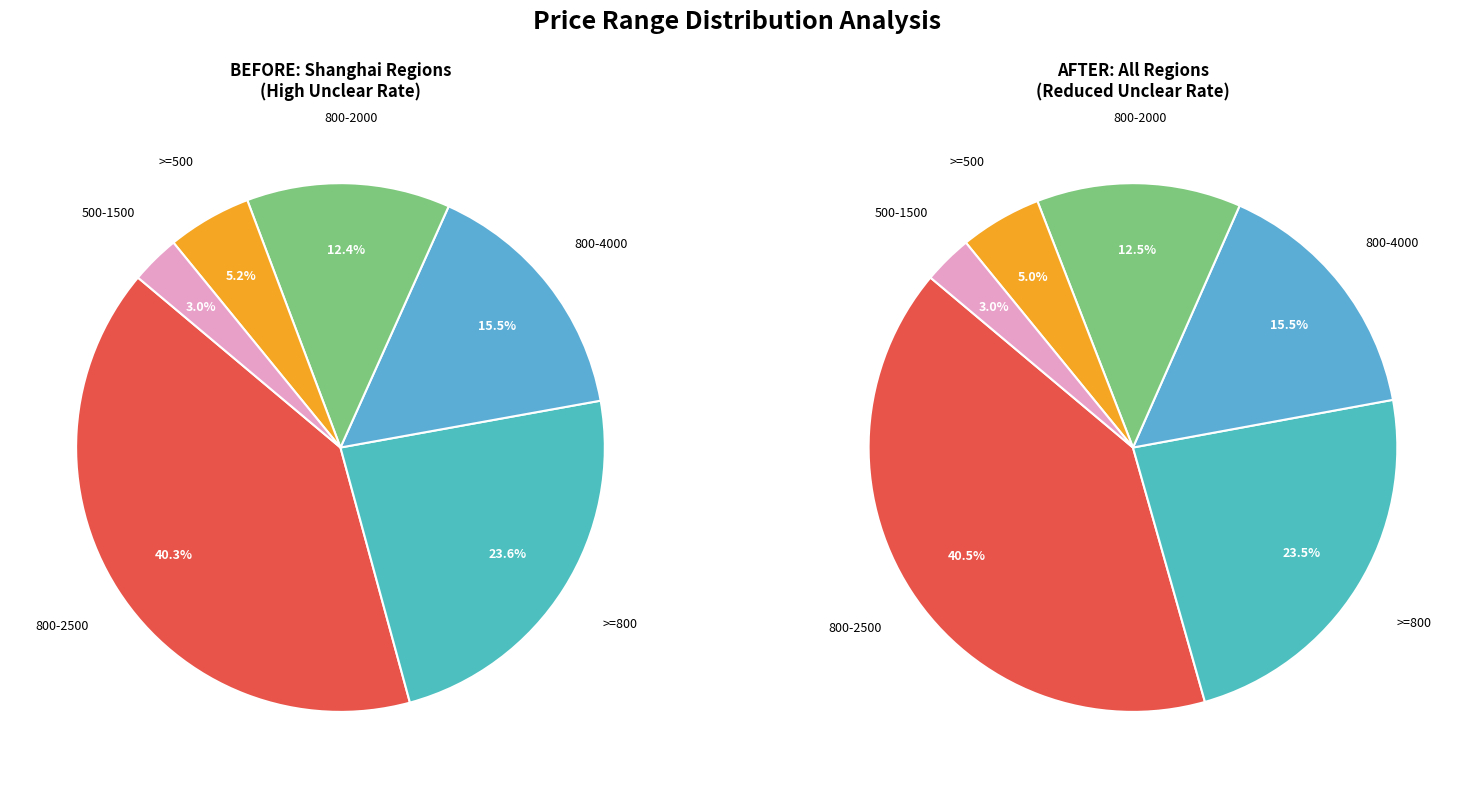

Combined, do >=800 and >=500 account for over 50%?

No